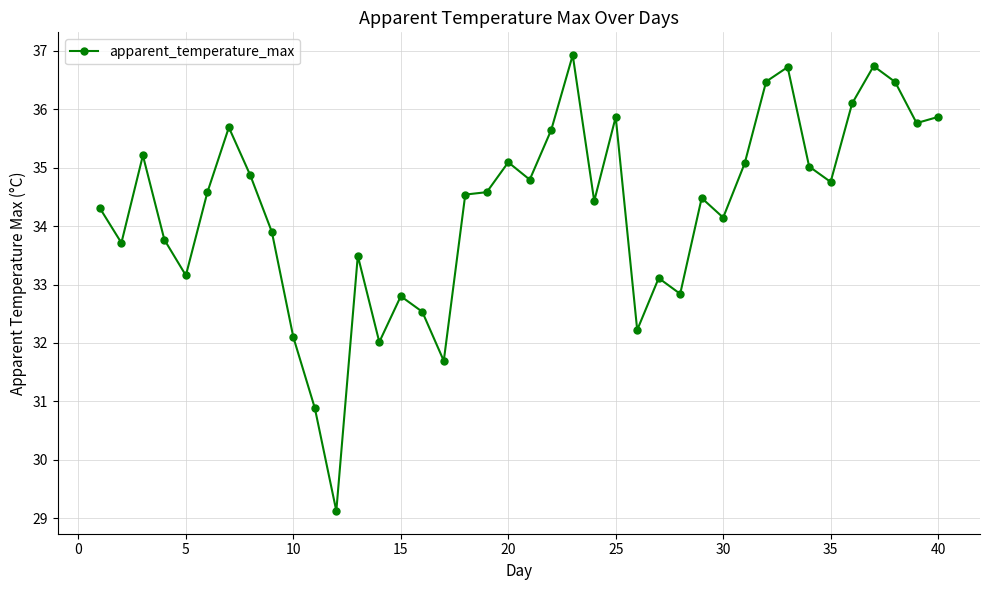

What is the value of the 35th point from the left?

34.8